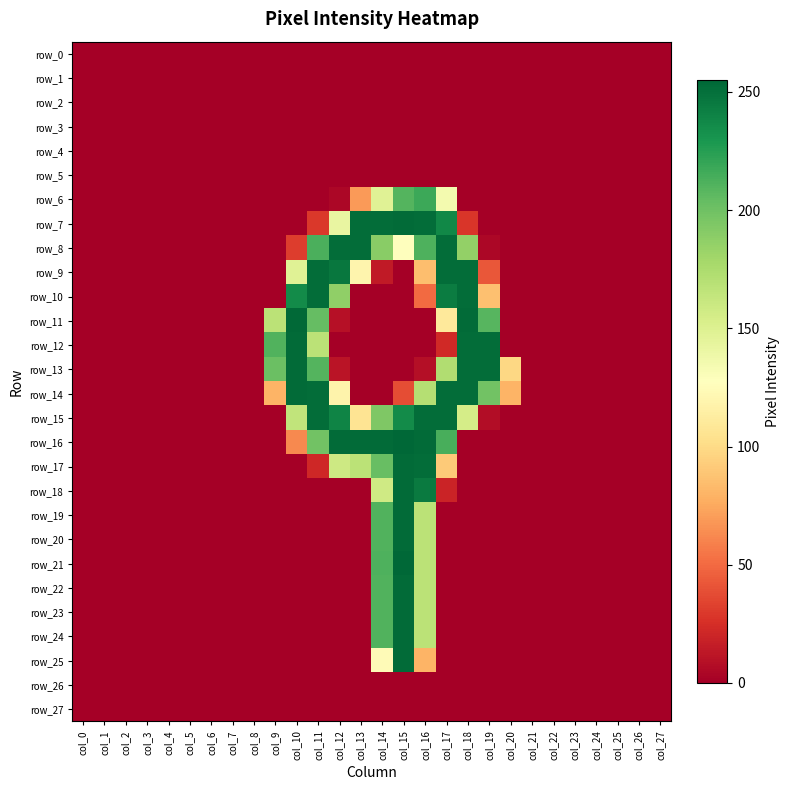

Between col_8 and col_23, which series saw the biggest shift?

row_0